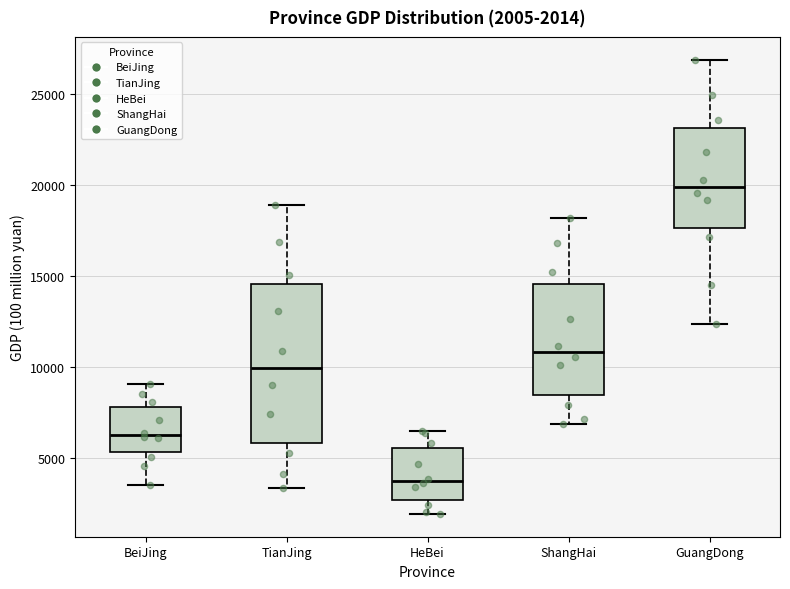

Which box is the tallest, from its lower edge to its upper edge?

TianJing